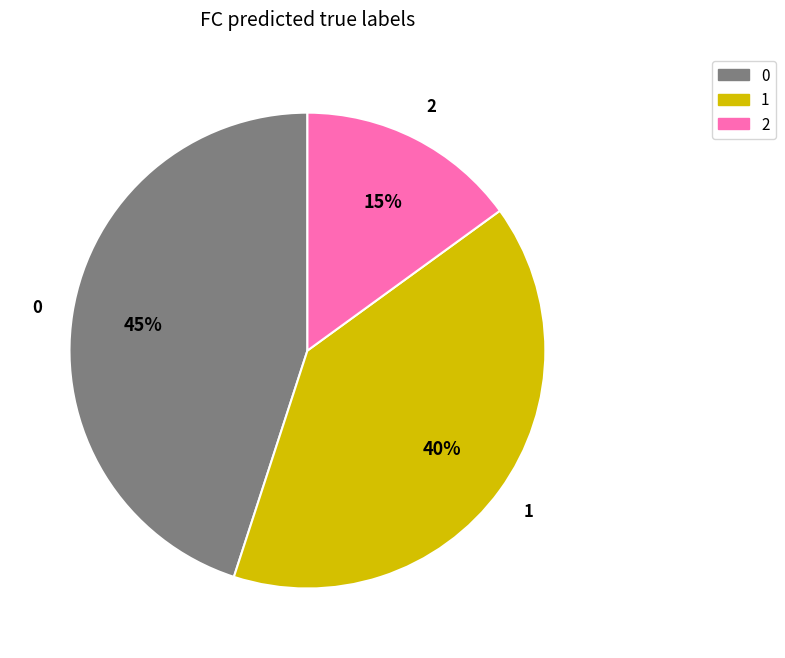

To the nearest percent, what portion does 1 represent?

40%